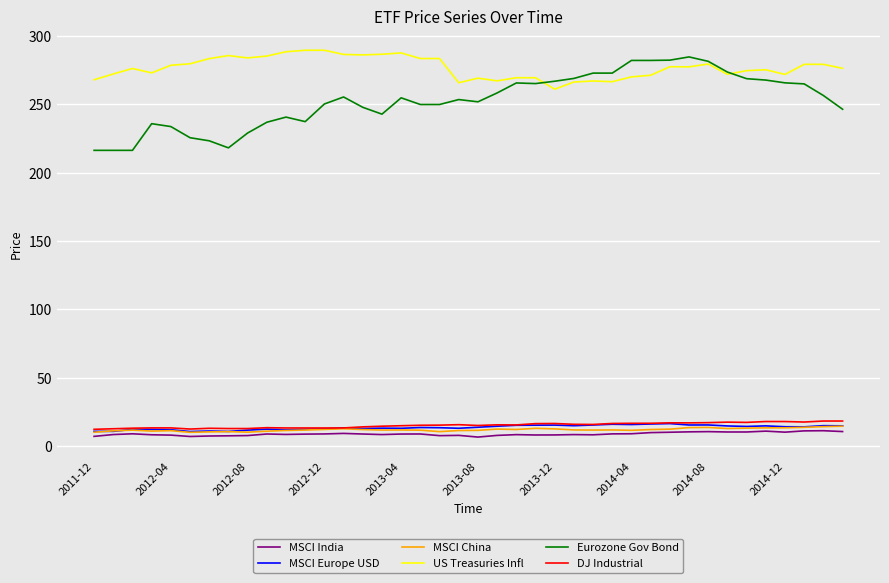

Does the chart have visible grid lines?

Yes